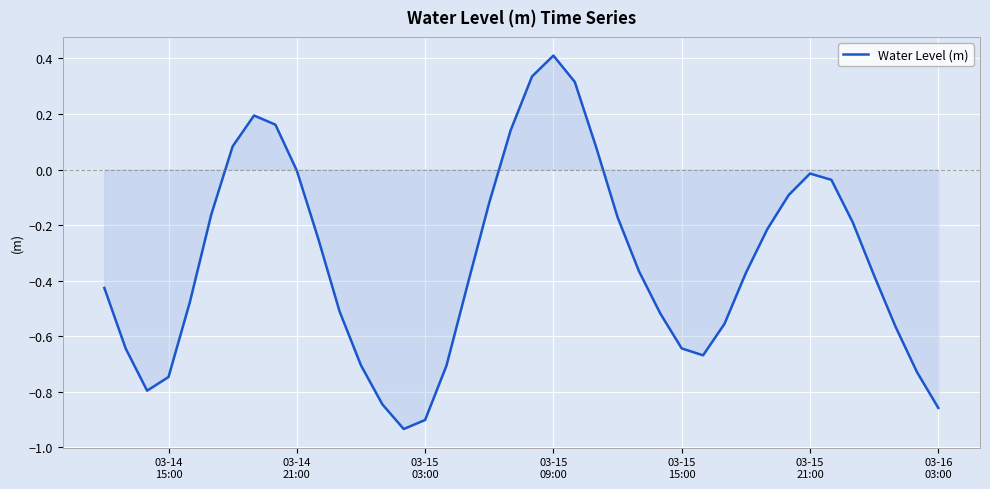

What is the difference between the maximum and minimum values?

1.3